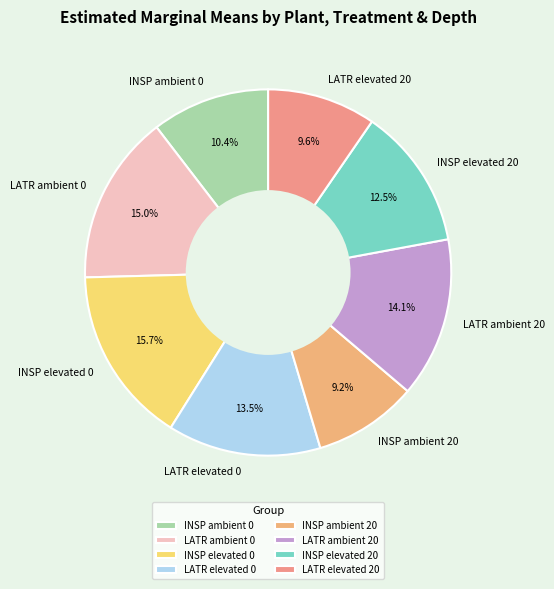

Count the number of slices in the pie.

8